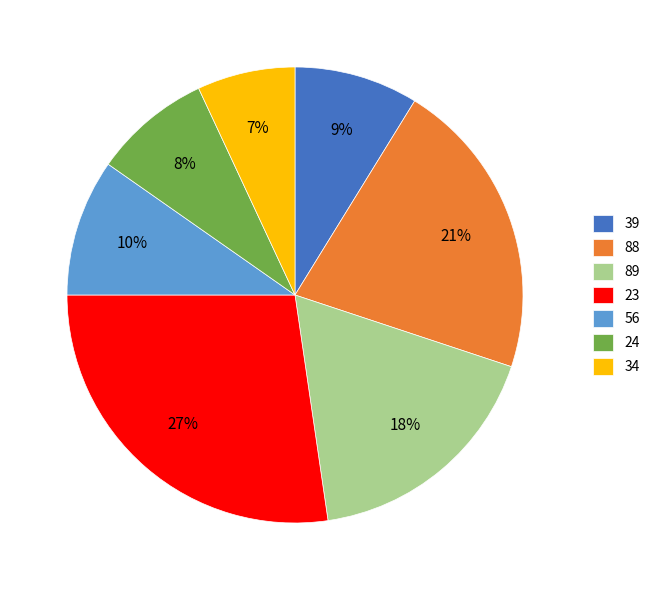

How many slices are in this pie chart?

7